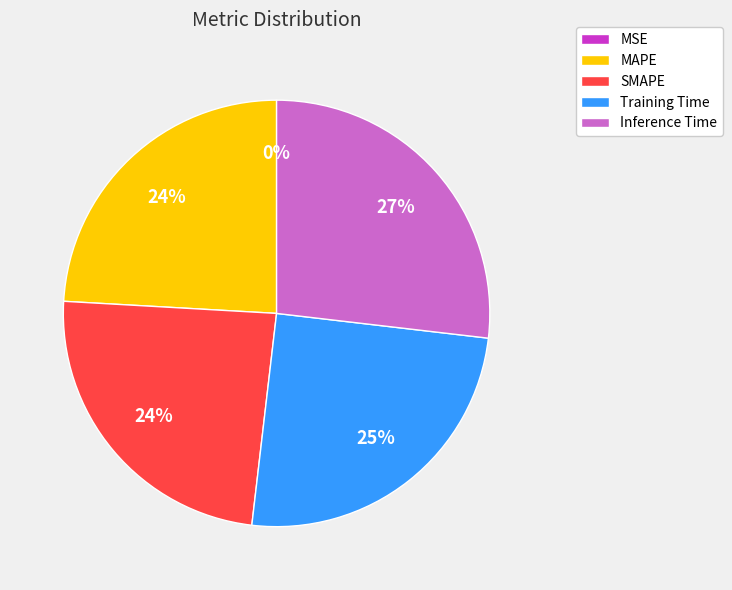

Is it true that SMAPE is 24% of the pie?

True